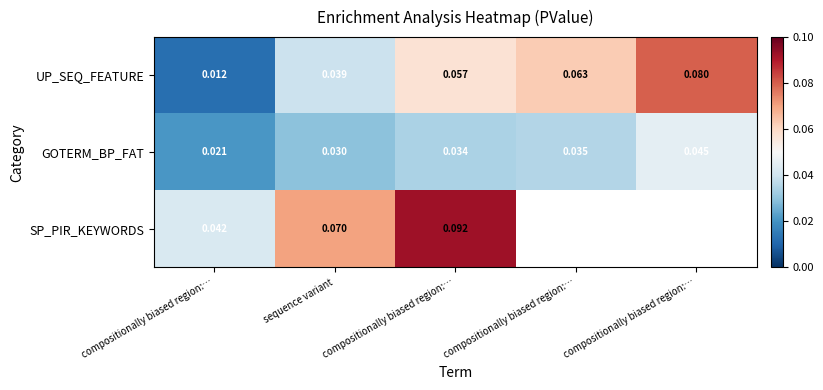

What is the total value across all series at compositionally biased region:…?

0.1